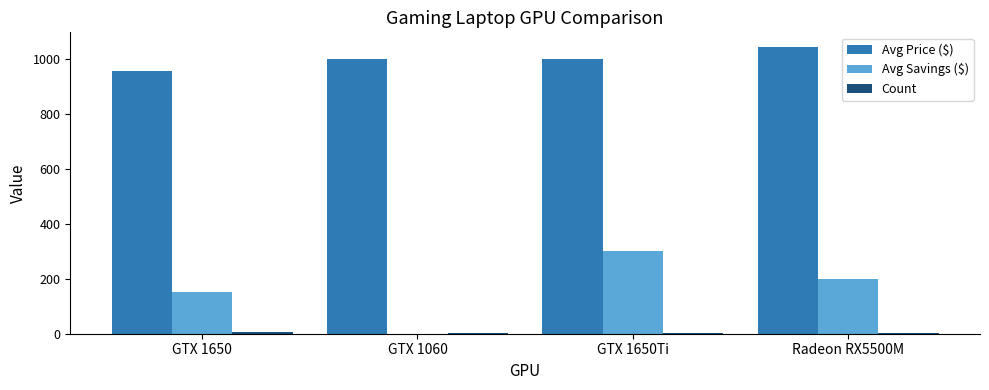

What is the total value across all series at GTX 1650Ti?

1300.0